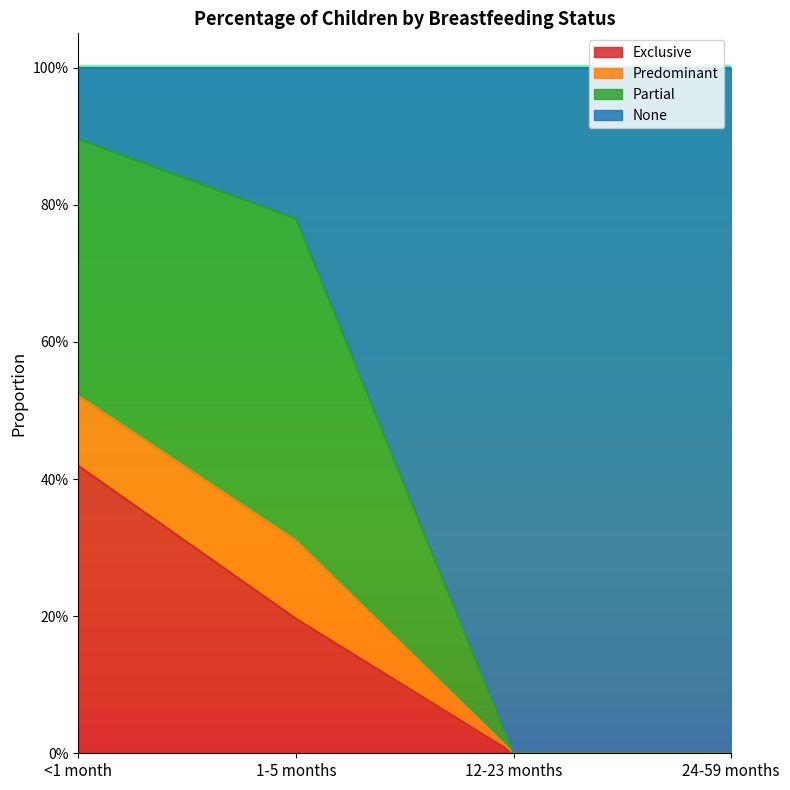

True or false: Exclusive and Predominant cross at least once.

False